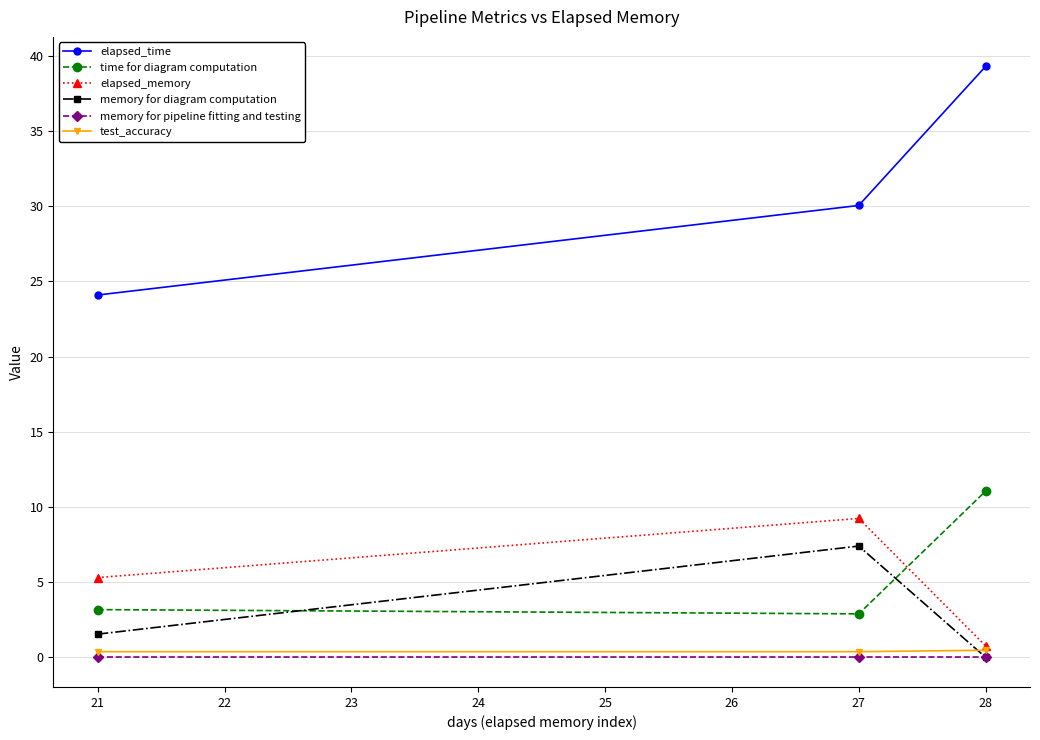

How many lines are shown in the chart?

6